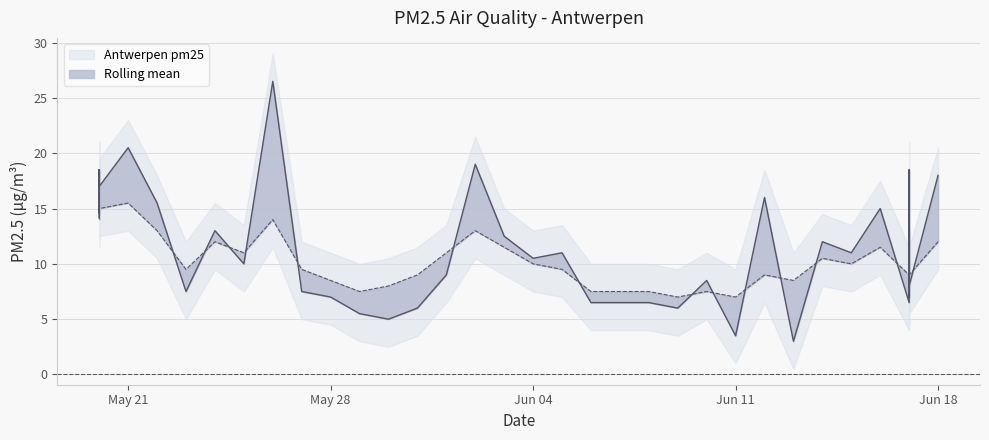

What are all the series names shown in the legend?

Antwerpen pm25, Rolling mean